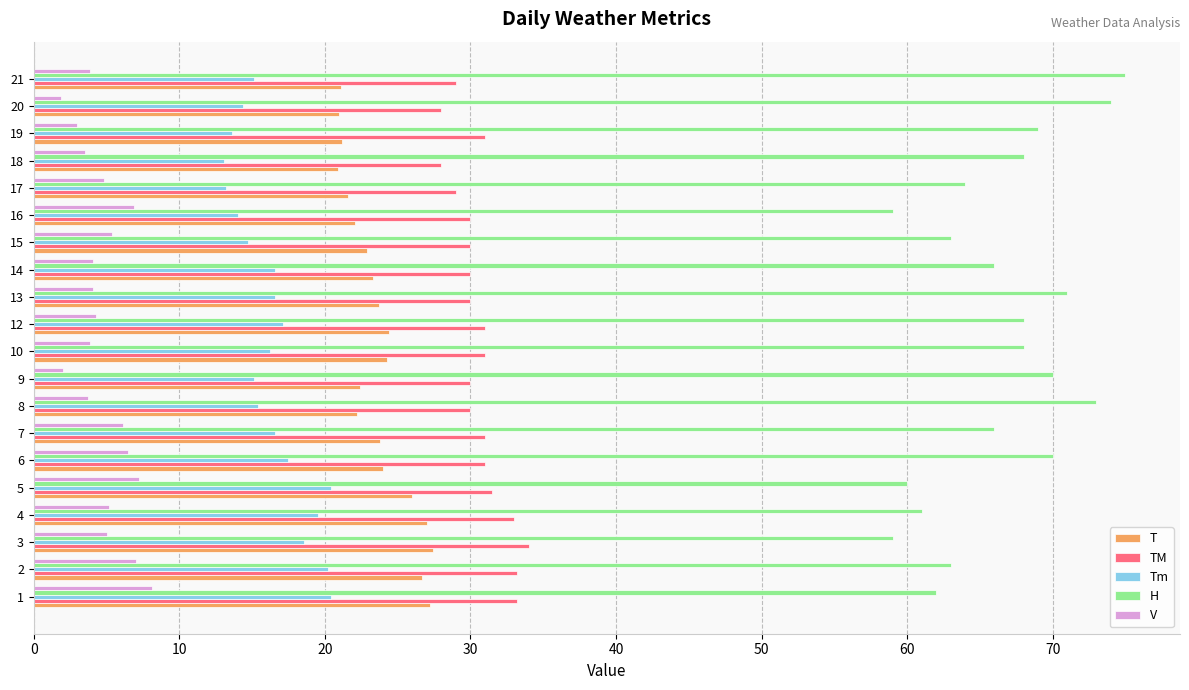

What is the minimum value for V?

1.9